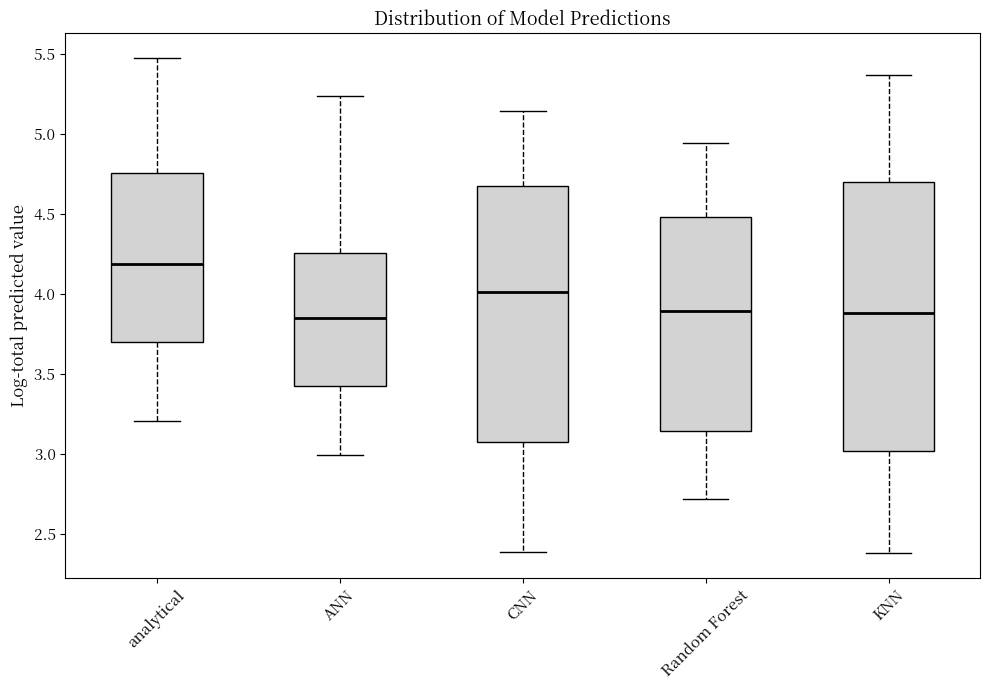

Reading left to right, transcribe this box plot: for each box, give where its median line is, the range the box spans, and where its two whiskers end, as read against the y-axis. The values are not printed on the chart, so give them approximately, as read against the axis.

analytical: median 4.20, box 3.70 to 4.75, whiskers 3.20 to 5.45
ANN: median 3.85, box 3.45 to 4.25, whiskers 3.00 to 5.25
CNN: median 4.00, box 3.10 to 4.70, whiskers 2.40 to 5.15
Random Forest: median 3.90, box 3.15 to 4.50, whiskers 2.70 to 4.95
KNN: median 3.90, box 3.00 to 4.70, whiskers 2.40 to 5.35